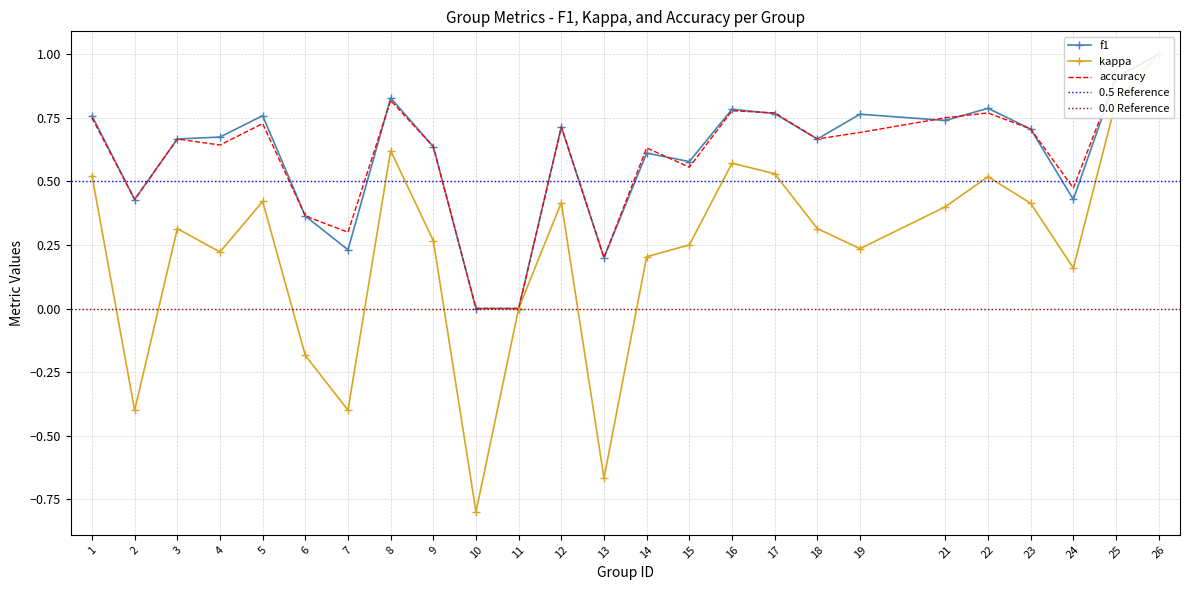

What is the difference between the second highest and minimum values in the f1 series?

0.9